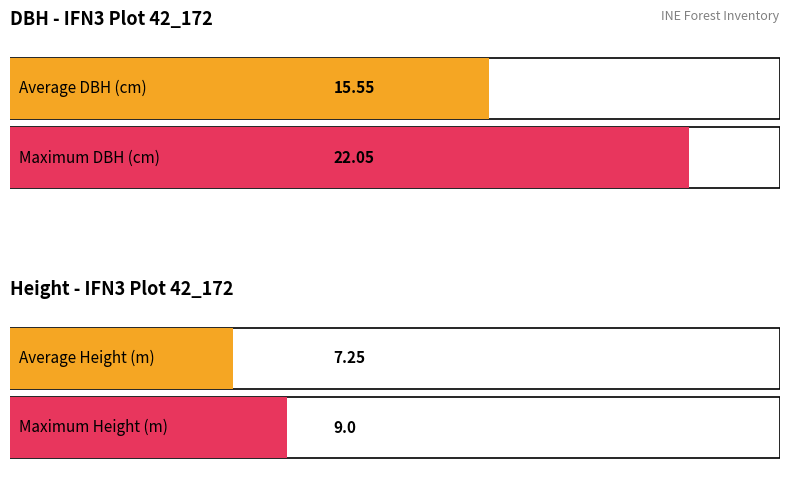

Is it true that h equals 10.4 at A_4_6?

False